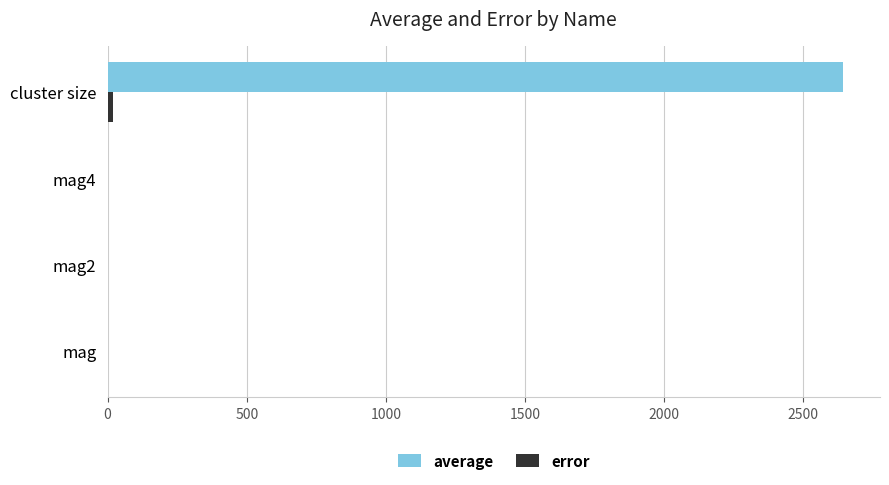

Which series has the largest range (max minus min)?

average